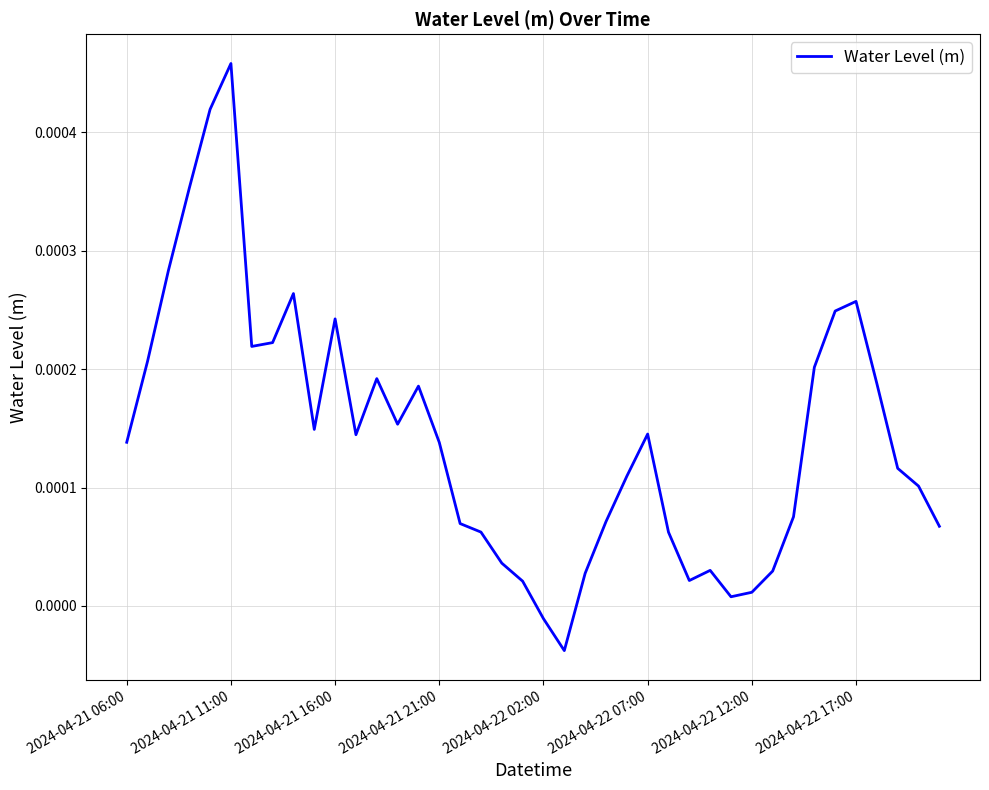

Where does the data first go above 0?

2024-04-21 06:00